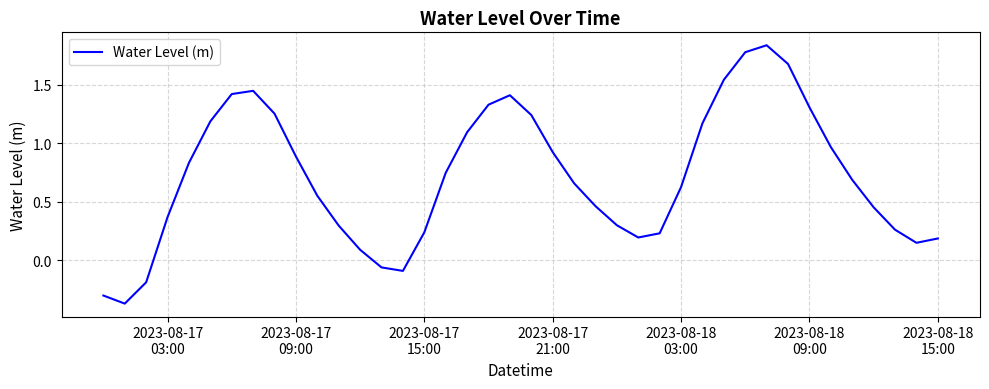

What is the difference between the maximum and minimum values?

2.2